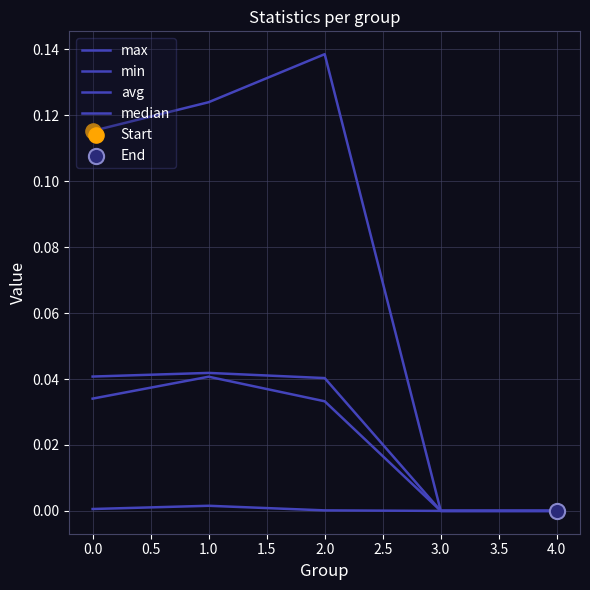

Is this an area chart (filled region under the line)?

No